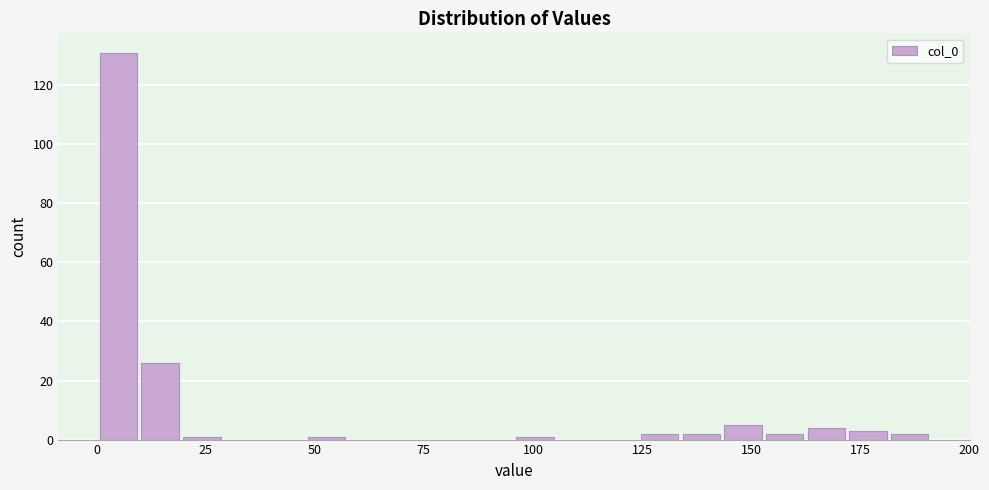

Around what value on the x-axis is the tallest bar? Give the approximate position of its centre, as read against the axis.

5